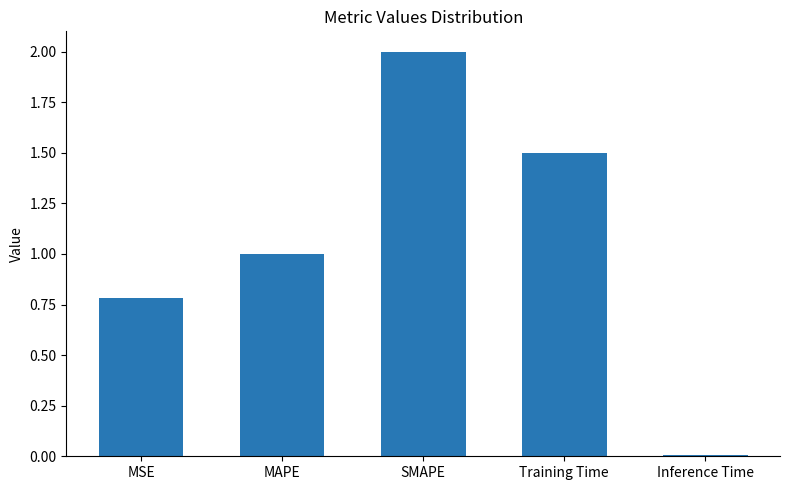

At which category does the chart reach its peak across all series?

SMAPE